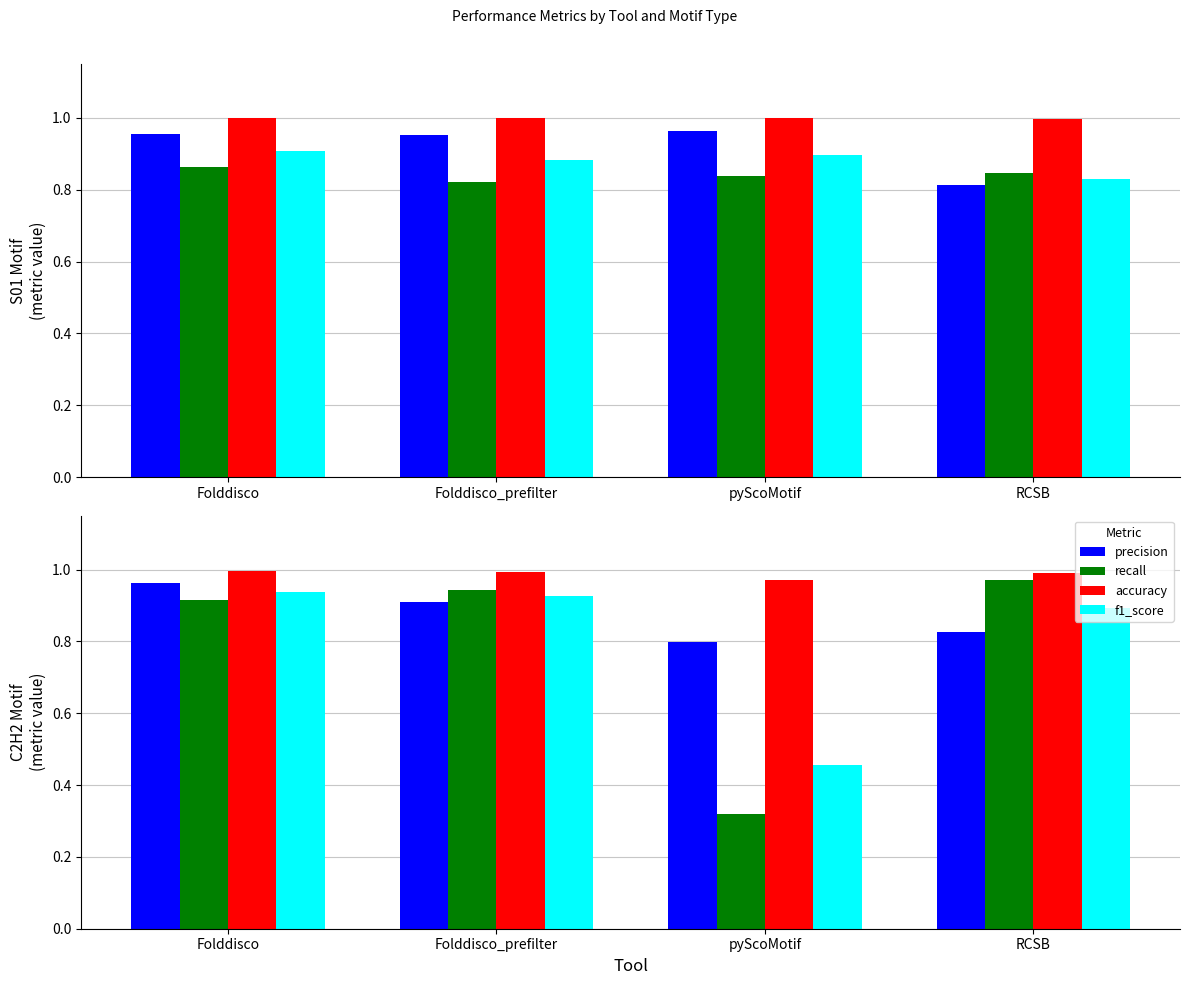

Rank the series at pyScoMotif from lowest to highest value.

recall, f1_score, precision, accuracy